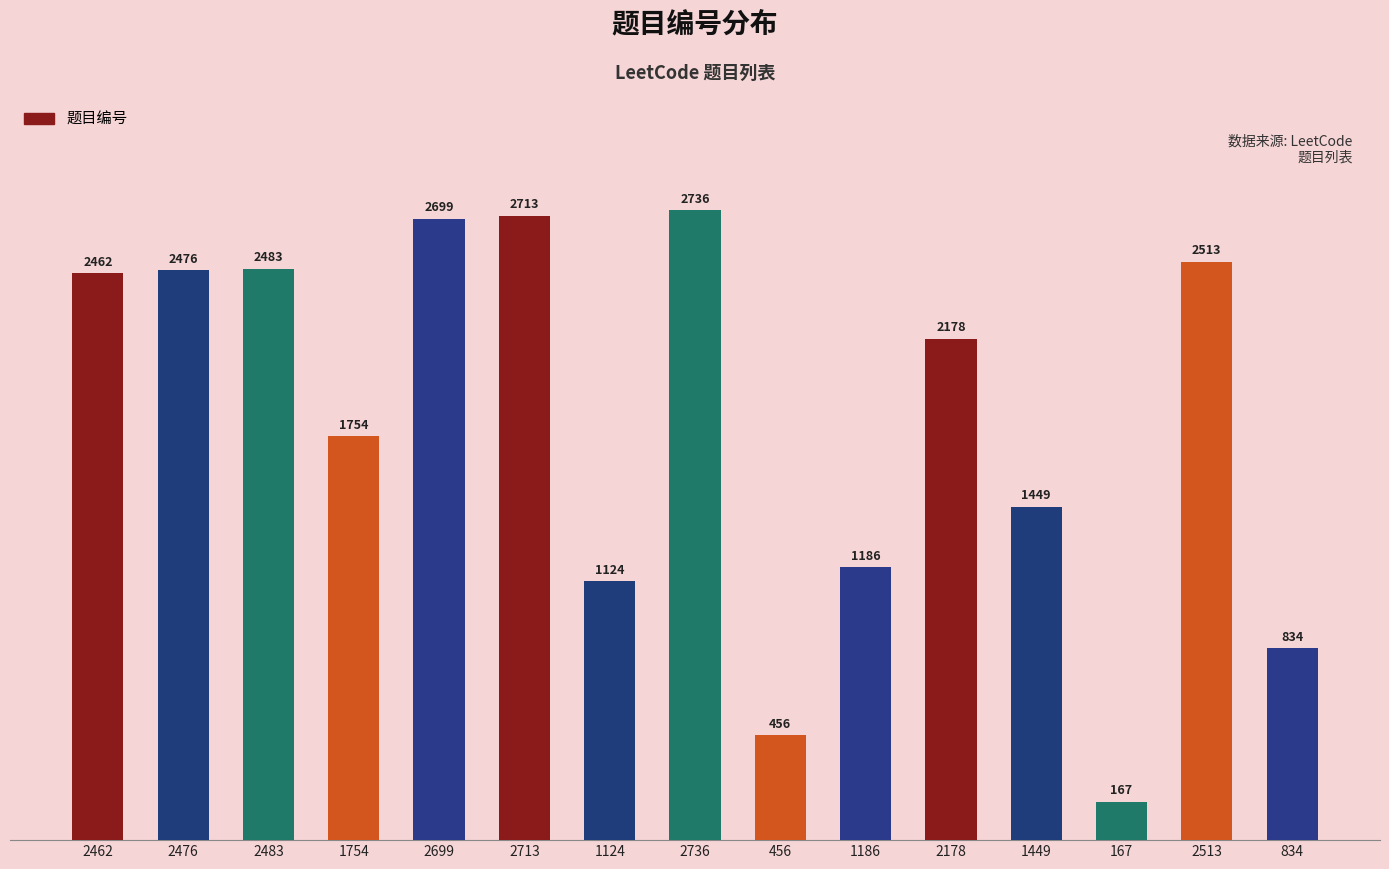

True or false: the data shows 4291 at 2462.

False